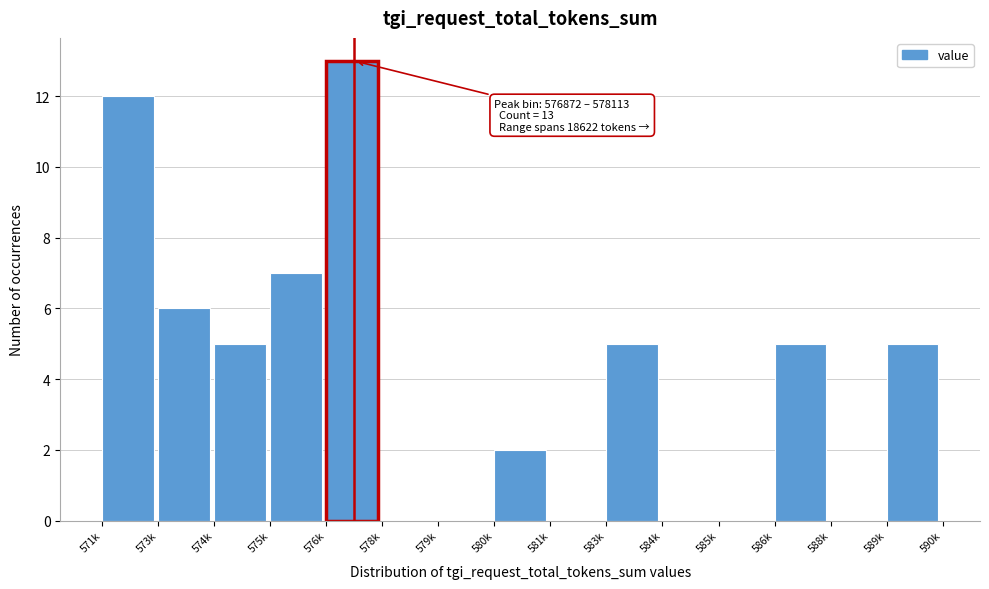

Reading left to right, list all the values displayed in this chart.

571k=12	573k=6	574k=5	575k=7	576k=13	578k=0	579k=0	580k=2	581k=0	583k=5	584k=0	585k=0	586k=5	588k=0	589k=5